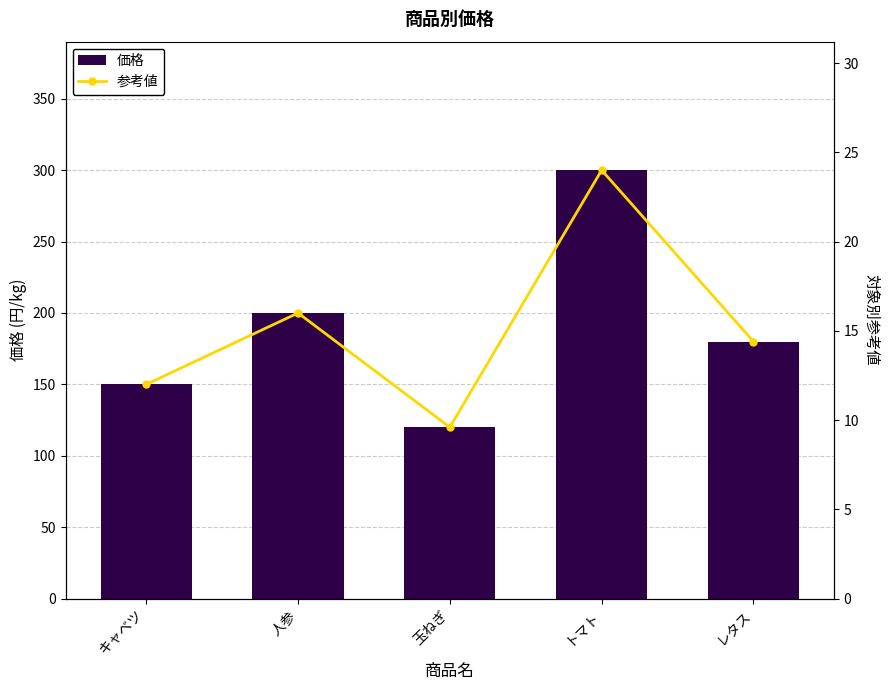

At which label does 参考値 reach its minimum?

玉ねぎ